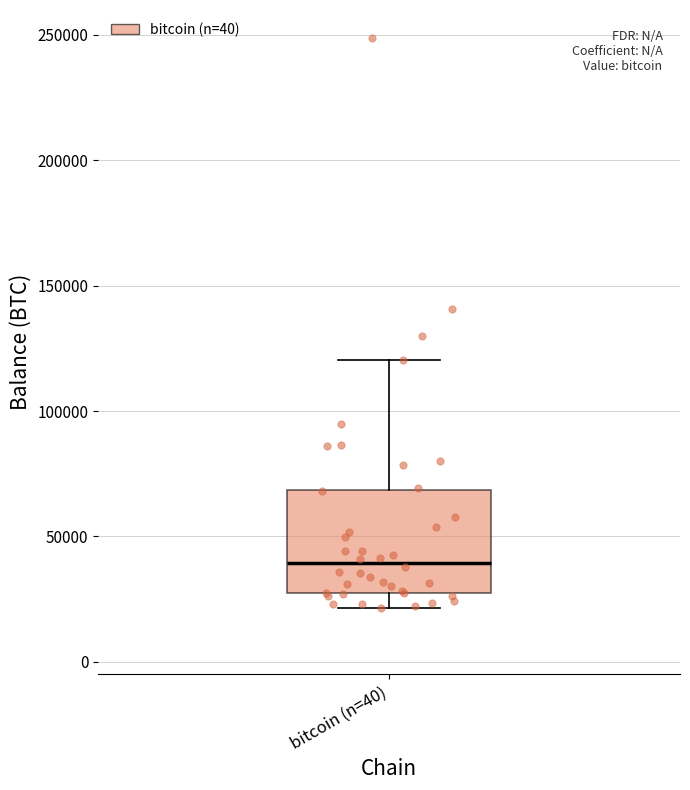

Where is the lower edge of the box for bitcoin (n=40) on the y-axis? The values are not printed on the chart, so give them approximately, as read against the axis.

25000